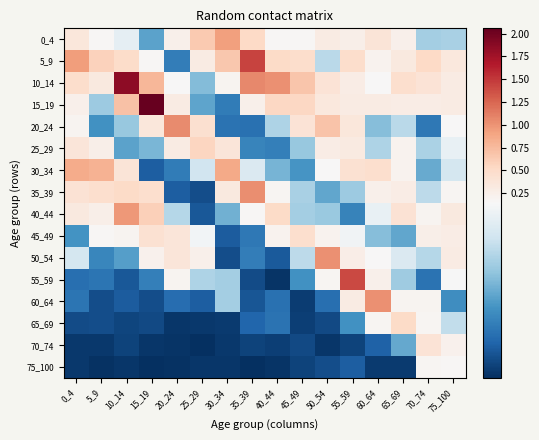

At which category does the chart reach its peak across all series?

15_19